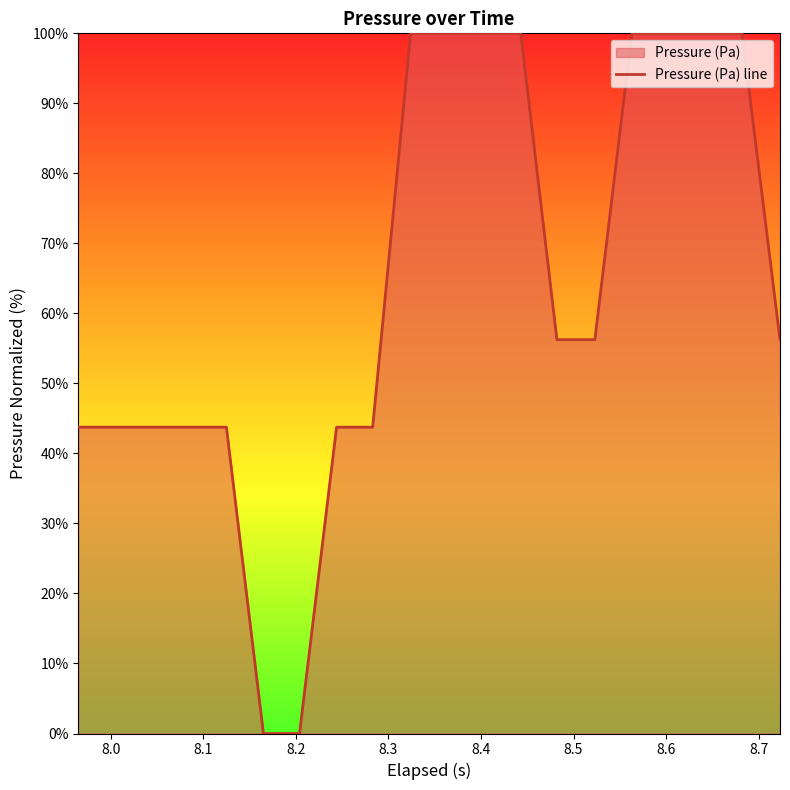

True or false: the data has more than 1 interior local peaks.

False